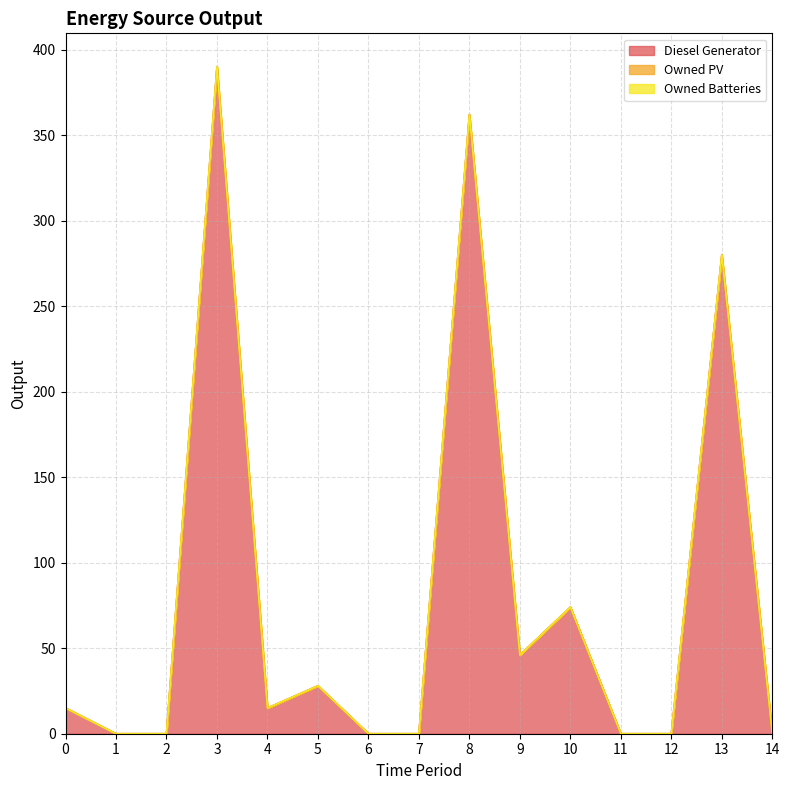

What is the sum of all Diesel Generator values?

1210